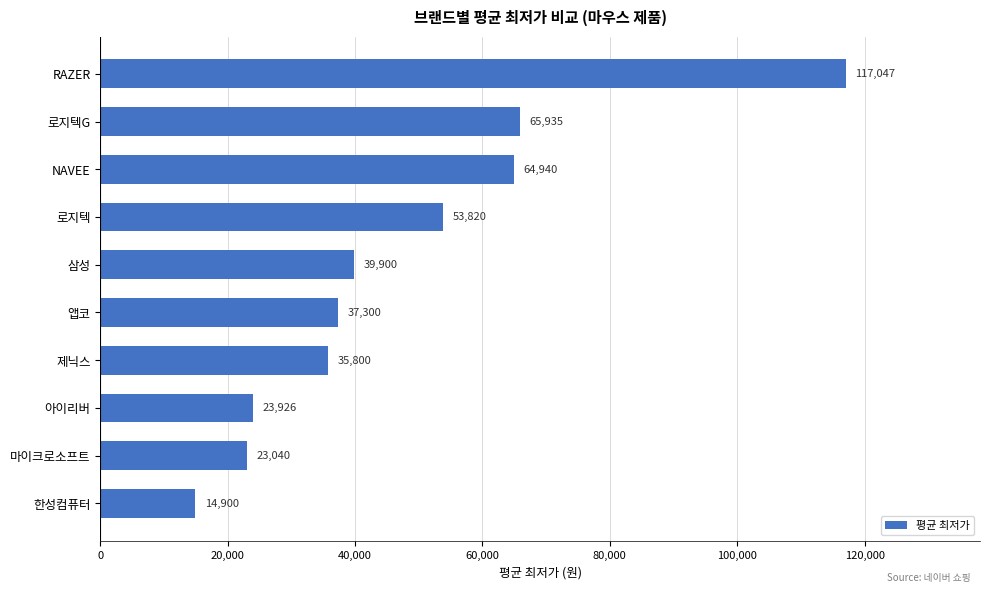

Which has a higher value, 로지텍G or RAZER?

RAZER